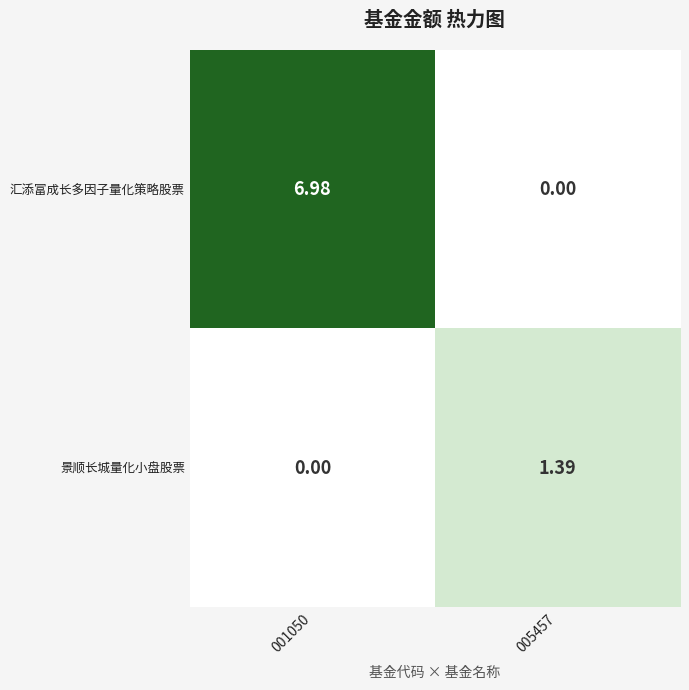

At which category is the sum across all series the highest?

001050